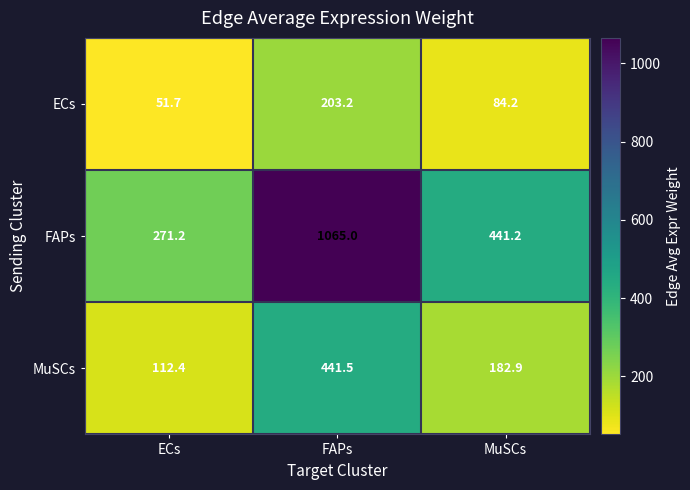

Which series has the widest spread of values?

FAPs